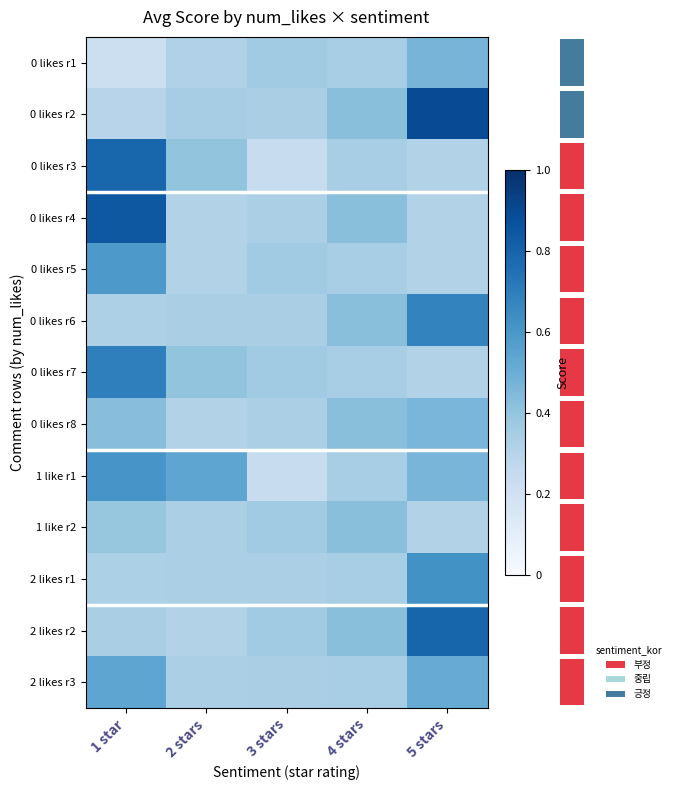

Reading left to right, extract all data points from this chart.

row_0: 1 star=0.2	2 stars=0.3	3 stars=0.4	4 stars=0.3	5 stars=0.5
row_1: 1 star=0.3	2 stars=0.3	3 stars=0.3	4 stars=0.4	5 stars=0.9
row_2: 1 star=0.8	2 stars=0.4	3 stars=0.2	4 stars=0.3	5 stars=0.3
row_3: 1 star=0.8	2 stars=0.3	3 stars=0.3	4 stars=0.4	5 stars=0.3
row_4: 1 star=0.6	2 stars=0.3	3 stars=0.4	4 stars=0.3	5 stars=0.3
row_5: 1 star=0.3	2 stars=0.3	3 stars=0.3	4 stars=0.4	5 stars=0.7
row_6: 1 star=0.7	2 stars=0.4	3 stars=0.4	4 stars=0.3	5 stars=0.3
row_7: 1 star=0.4	2 stars=0.3	3 stars=0.3	4 stars=0.4	5 stars=0.5
row_8: 1 star=0.6	2 stars=0.5	3 stars=0.2	4 stars=0.3	5 stars=0.5
row_9: 1 star=0.4	2 stars=0.3	3 stars=0.4	4 stars=0.4	5 stars=0.3
row_10: 1 star=0.3	2 stars=0.3	3 stars=0.3	4 stars=0.3	5 stars=0.6
row_11: 1 star=0.3	2 stars=0.3	3 stars=0.4	4 stars=0.4	5 stars=0.8
row_12: 1 star=0.5	2 stars=0.3	3 stars=0.3	4 stars=0.3	5 stars=0.5